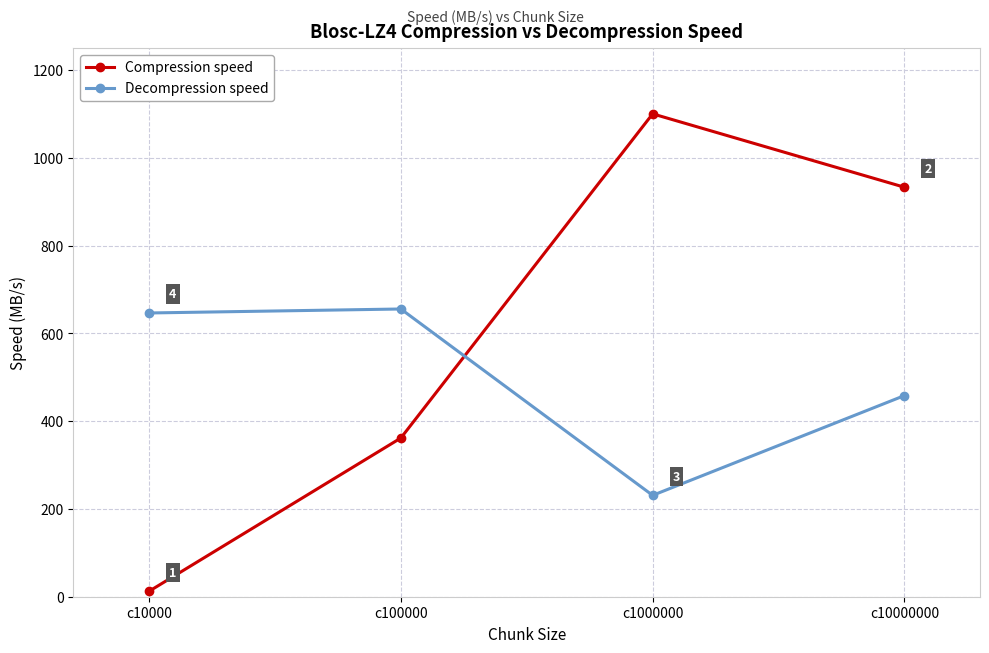

What is the difference between the Compression speed values at c1000000 and c10000000?

167.2